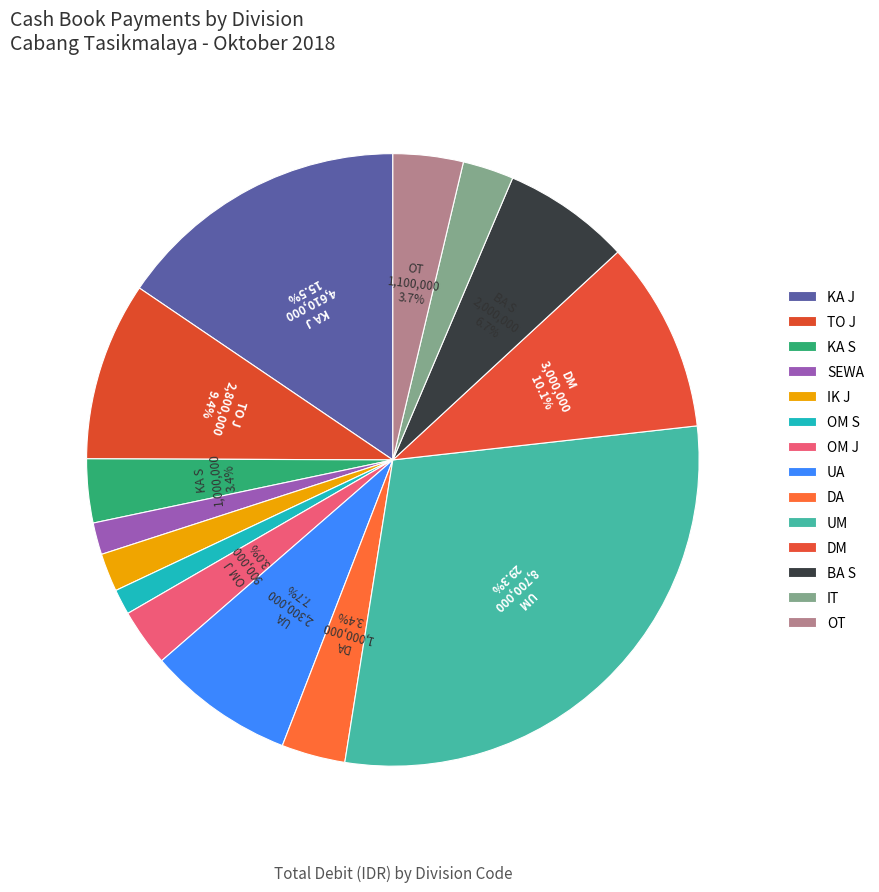

Does OM S represent more than half of the total?

No